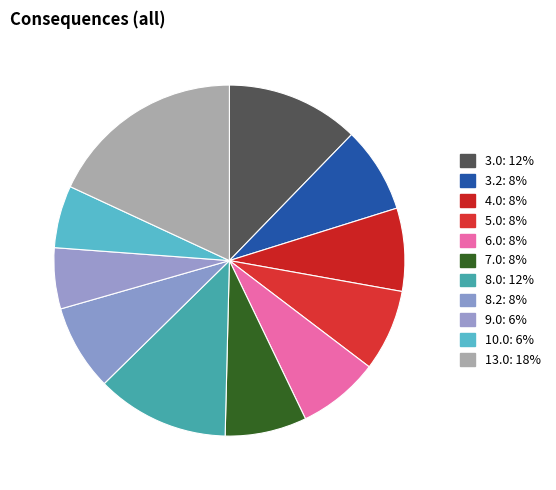

Which category has the smallest portion of the pie?

9.0